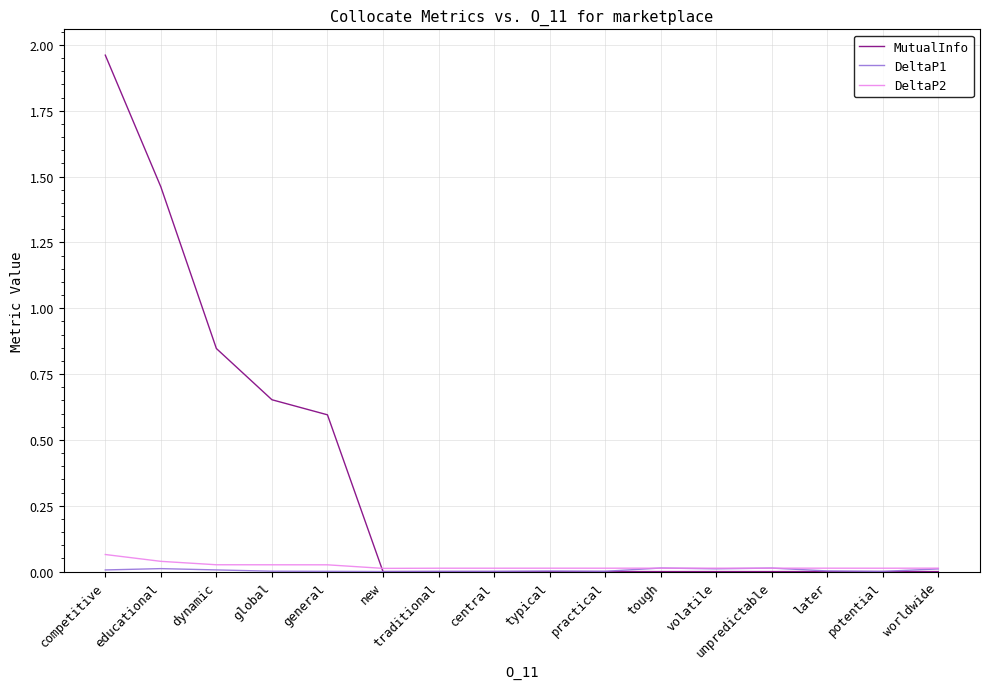

How many intersections are there between DeltaP2 and MutualInfo?

1